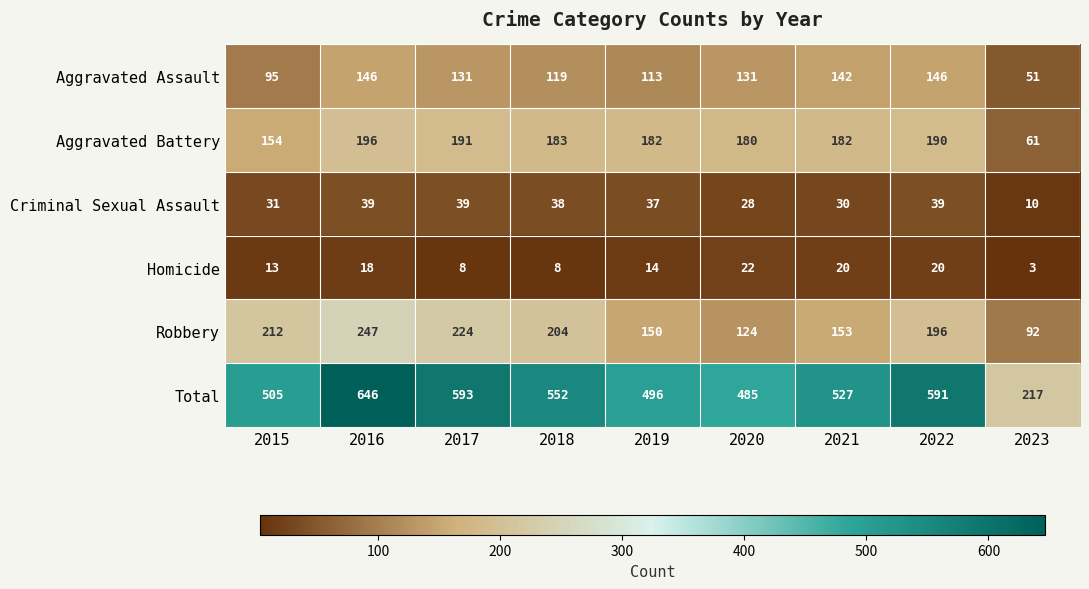

Count the Homicide values in the range 8 to 20.

7